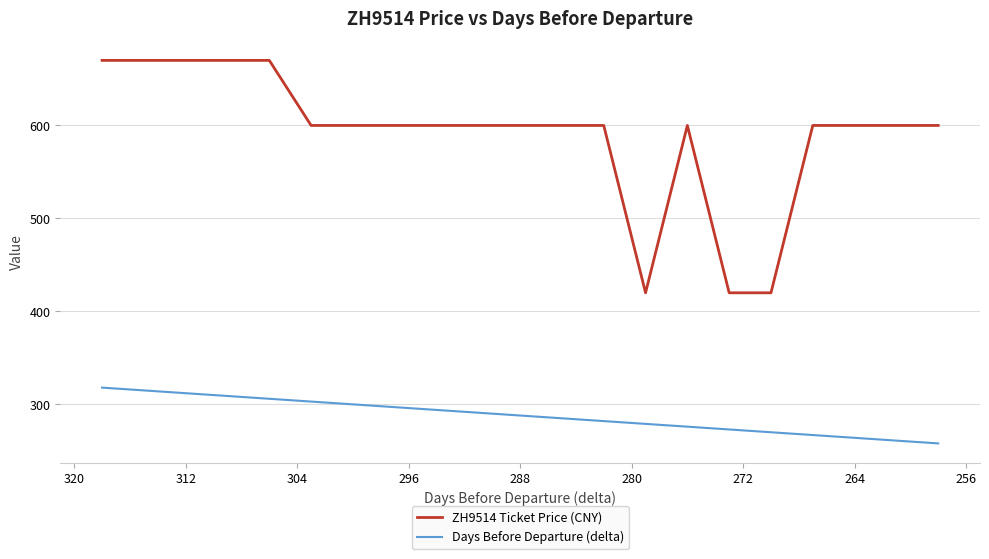

What is the maximum value shown in the chart?

670